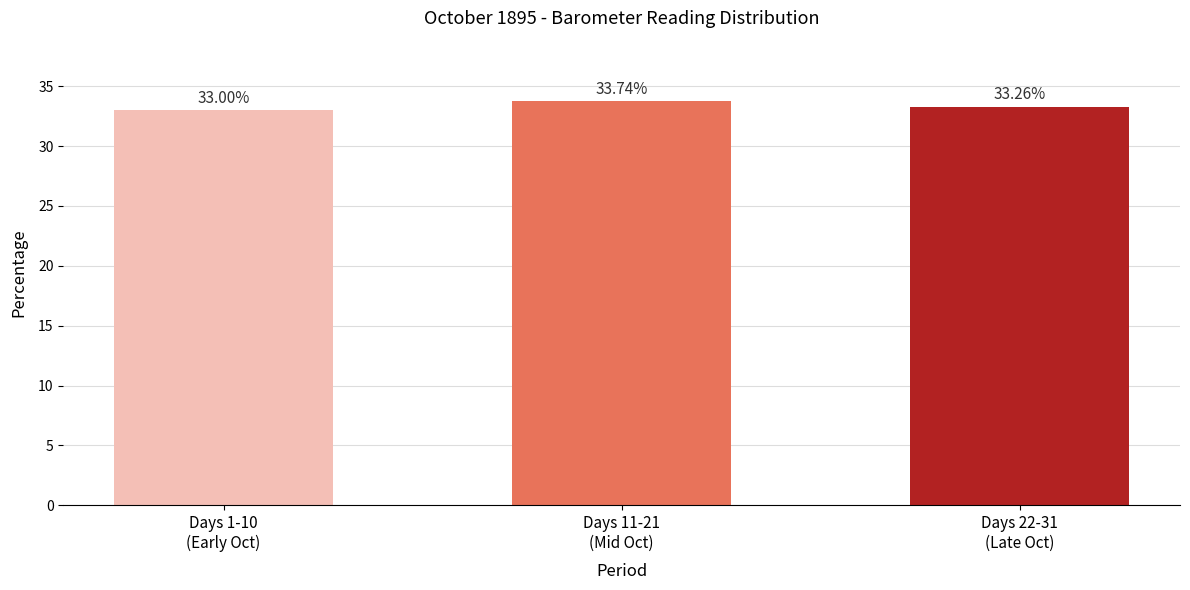

Rank the categories by value from lowest to highest.

Days 1-10
(Early Oct), Days 22-31
(Late Oct), Days 11-21
(Mid Oct)